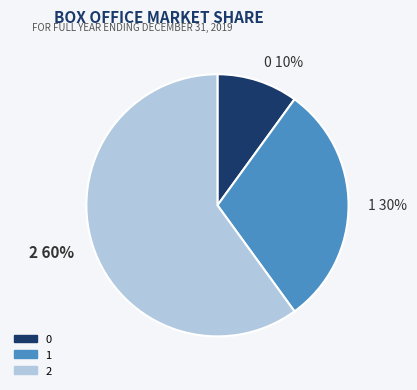

Approximately how many times larger is the value at 2 compared to 0?

6.0